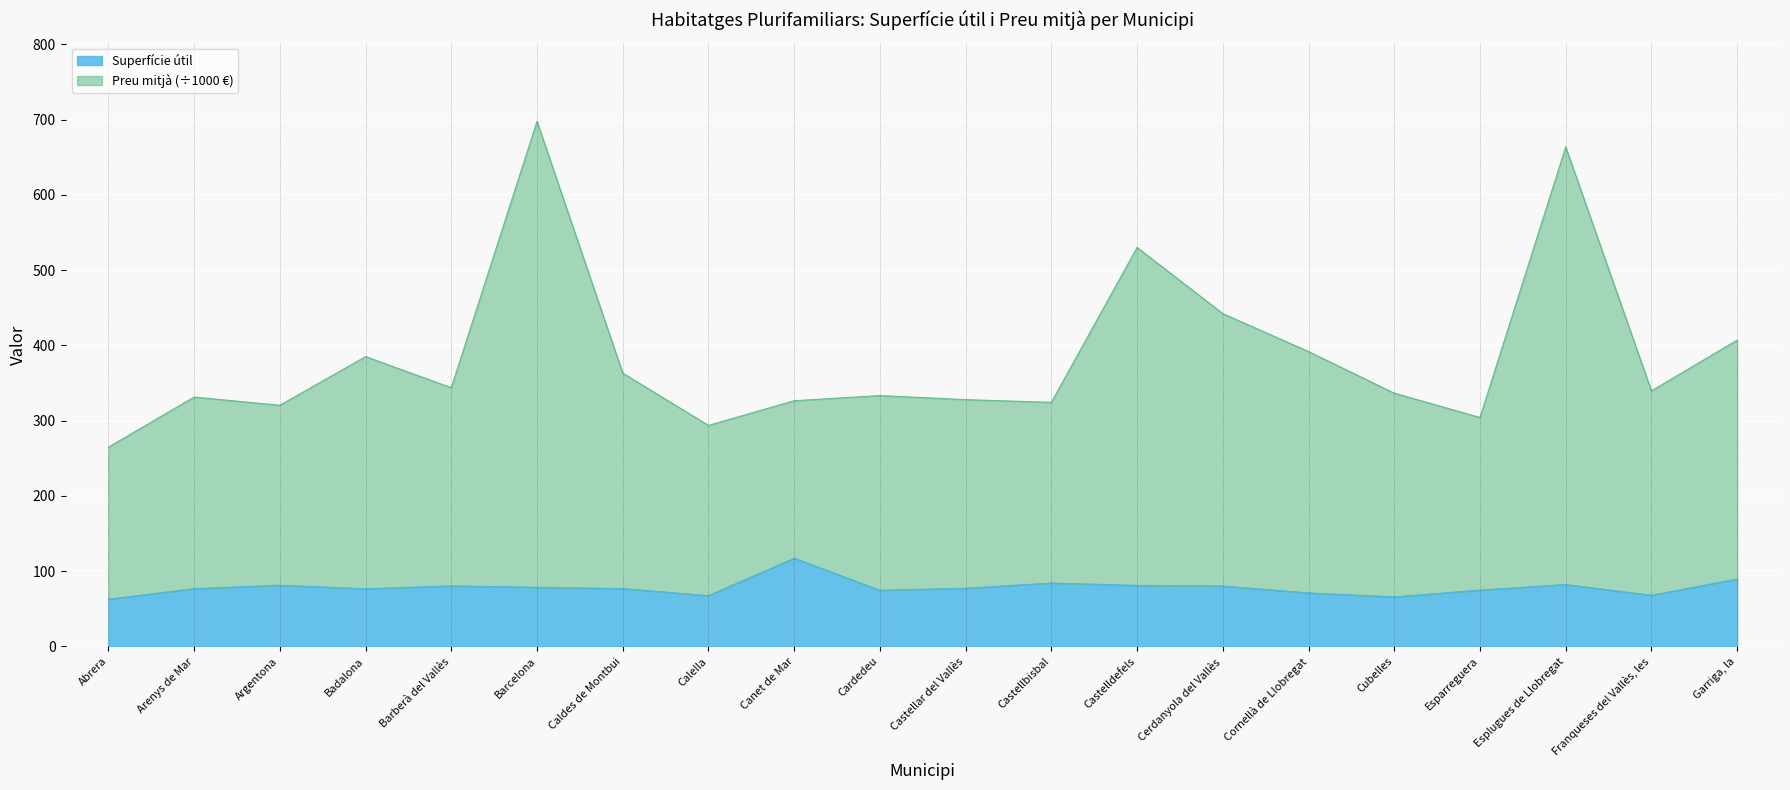

Which has a higher value, Arenys de Mar or Esplugues de Llobregat?

Esplugues de Llobregat